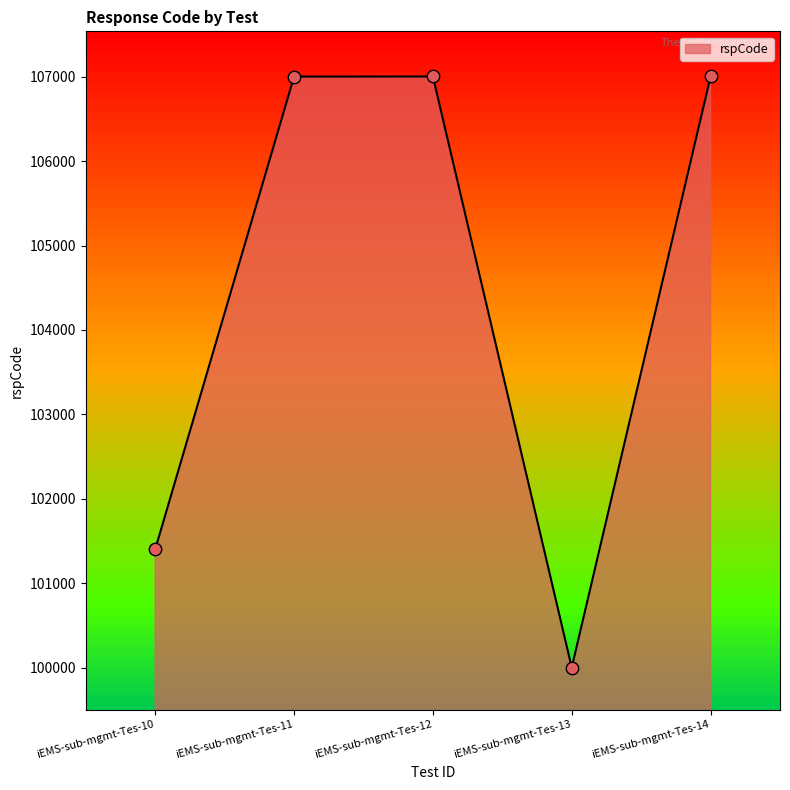

What is the ratio of the value at iEMS-sub-mgmt-Tes-14 to the value at iEMS-sub-mgmt-Tes-12?

1.0